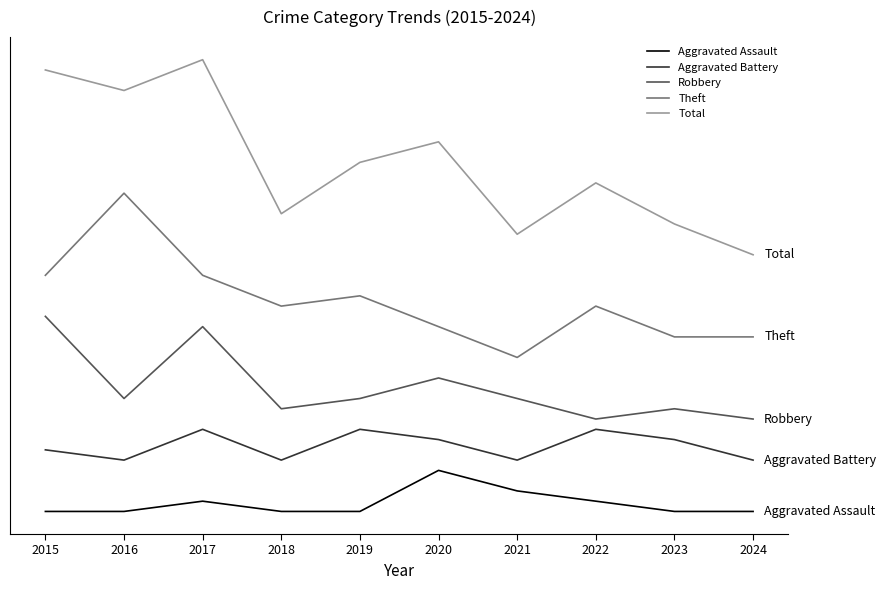

Reading left to right, list all the values displayed in this chart.

Aggravated Assault: 2015=0	2016=0	2017=1	2018=0	2019=0	2020=4	2021=2	2022=1	2023=0	2024=0
Aggravated Battery: 2015=6	2016=5	2017=8	2018=5	2019=8	2020=7	2021=5	2022=8	2023=7	2024=5
Robbery: 2015=19	2016=11	2017=18	2018=10	2019=11	2020=13	2021=11	2022=9	2023=10	2024=9
Theft: 2015=23	2016=31	2017=23	2018=20	2019=21	2020=18	2021=15	2022=20	2023=17	2024=17
Total: 2015=43	2016=41	2017=44	2018=29	2019=34	2020=36	2021=27	2022=32	2023=28	2024=25